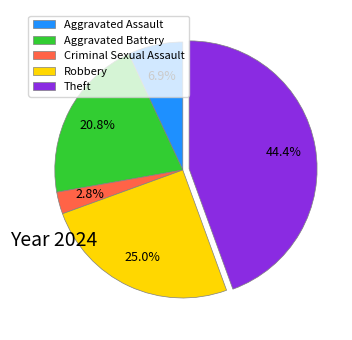

The Criminal Sexual Assault slice represents 3% of the pie. True or false?

True